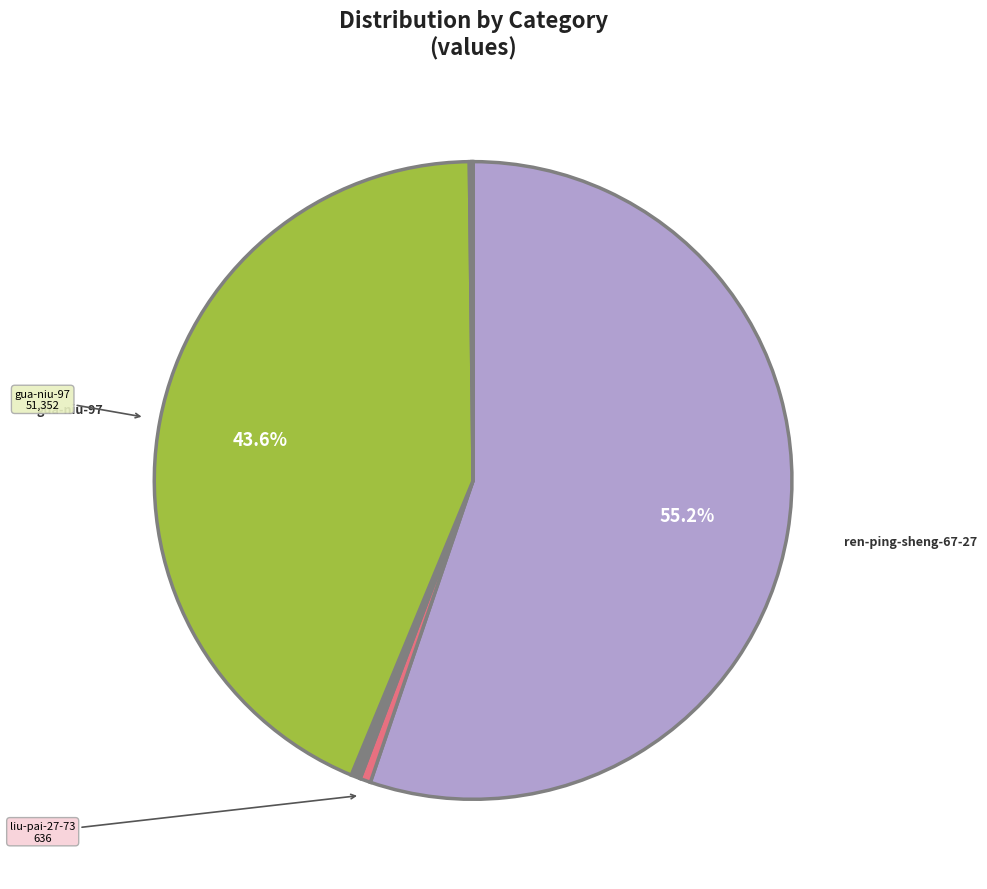

Is there a majority slice in this chart?

Yes